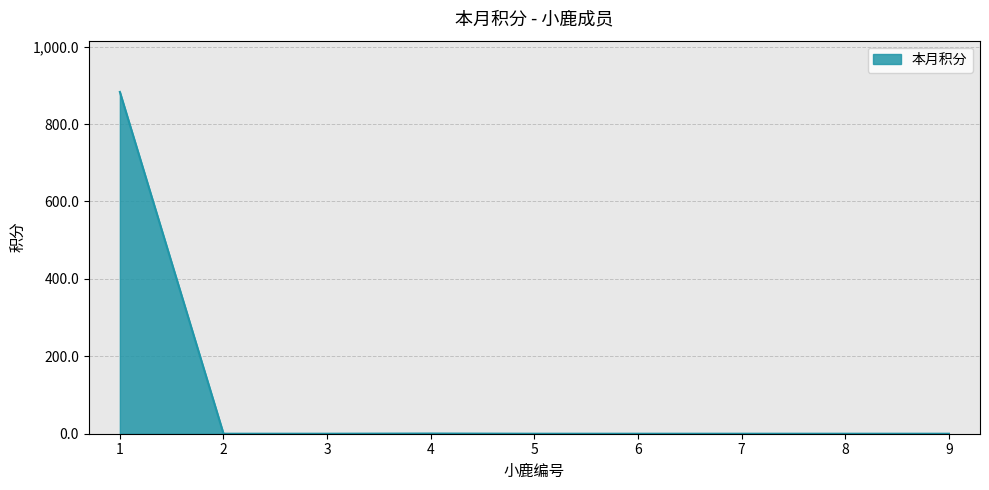

What is the maximum value shown in the chart?

882.9